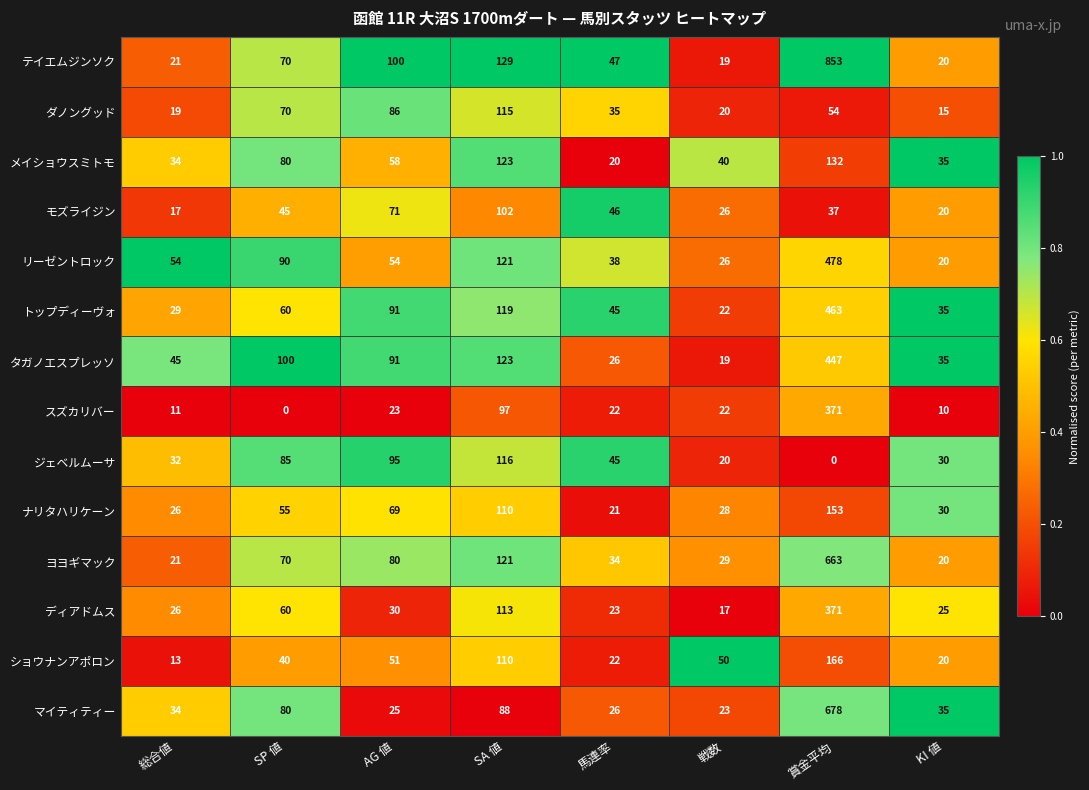

Which series has the widest spread of values?

テイエムジンソク